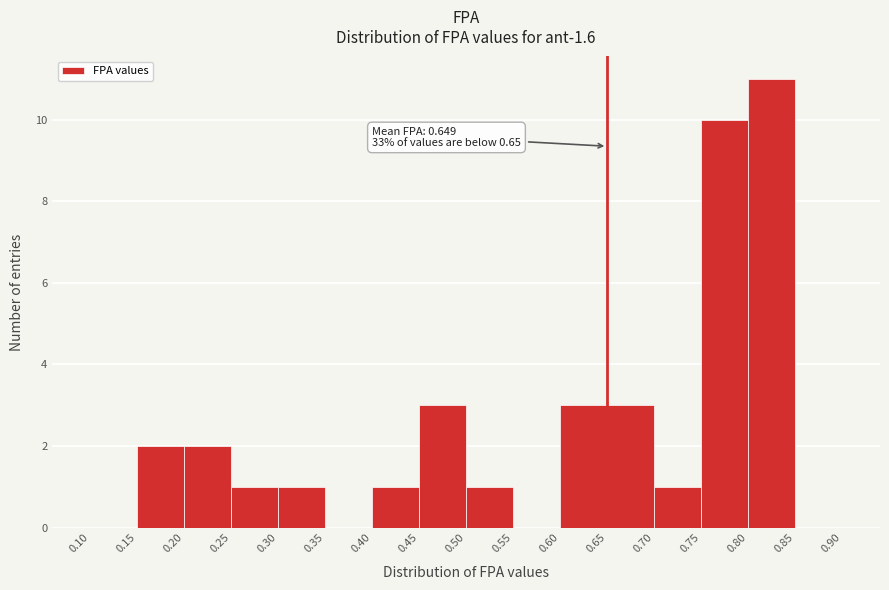

Which range on the x-axis has the tallest bar?

0.80 to 0.85